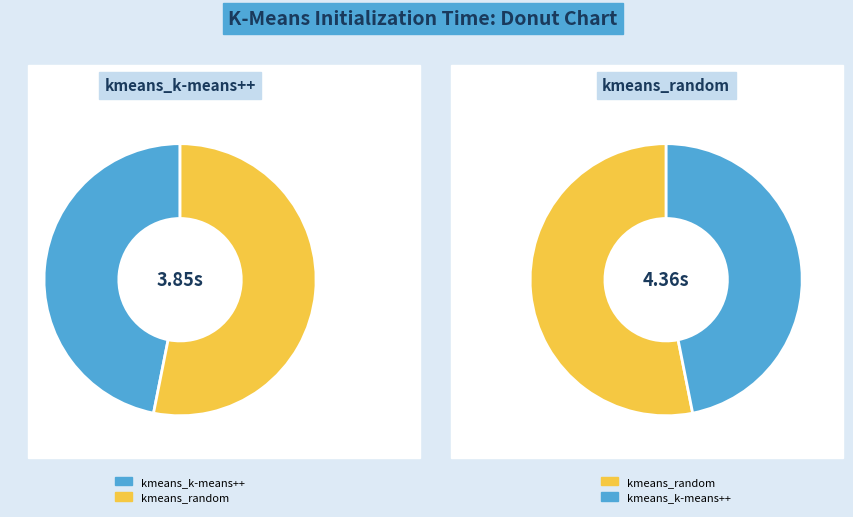

To the nearest percent, what is the difference between the largest and smallest slice percentages?

6%